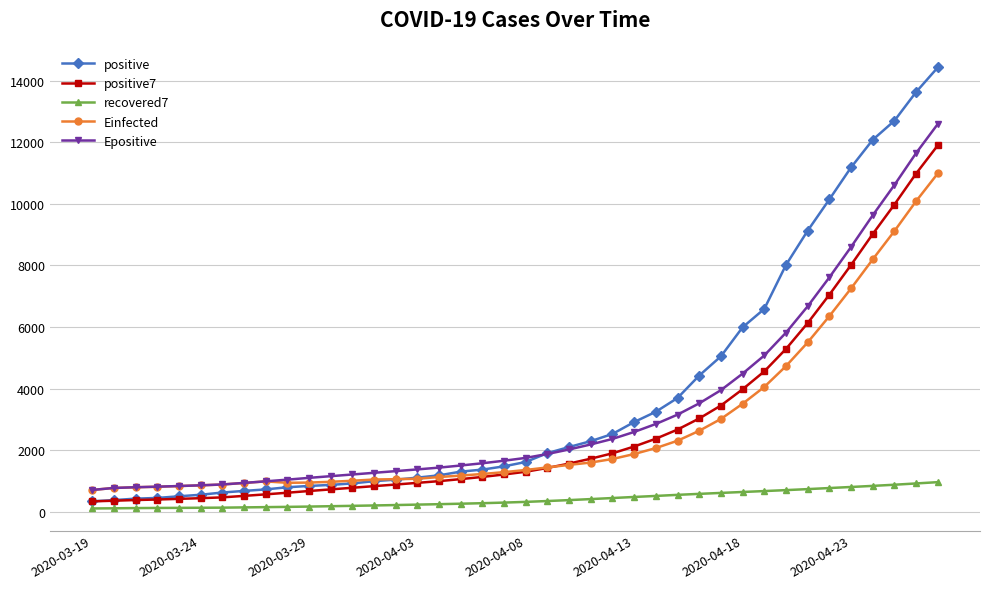

How many values in the positive7 series exceed 1305?

20